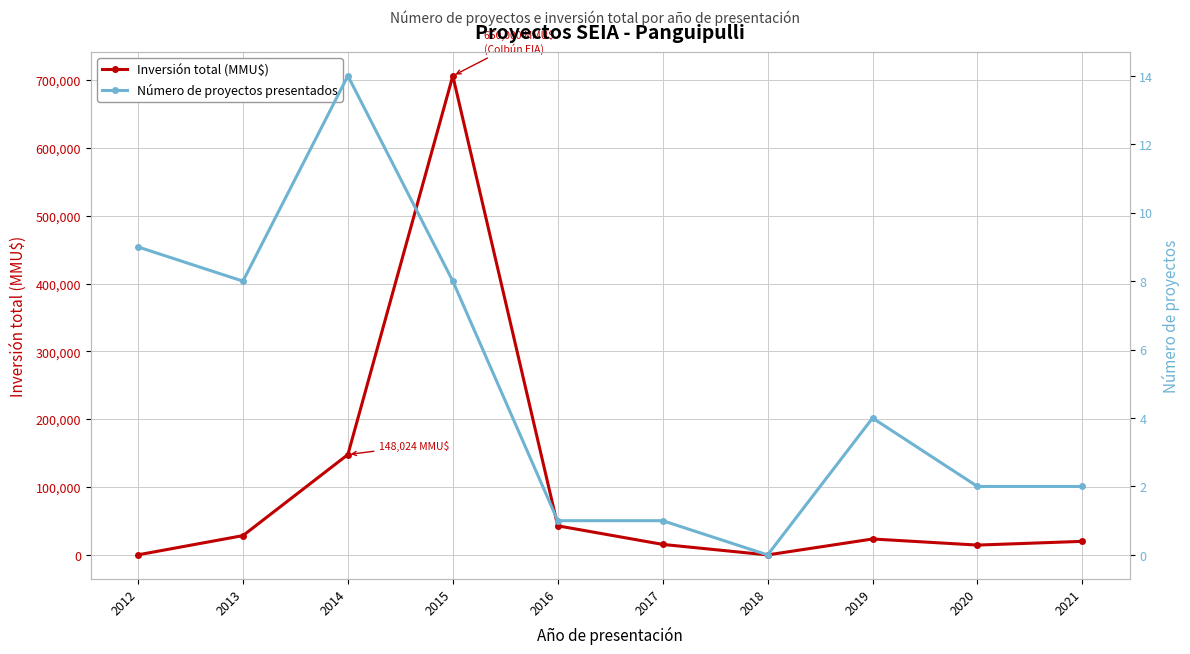

Where is the first local minimum for Inversión total (MMU$)?

2018